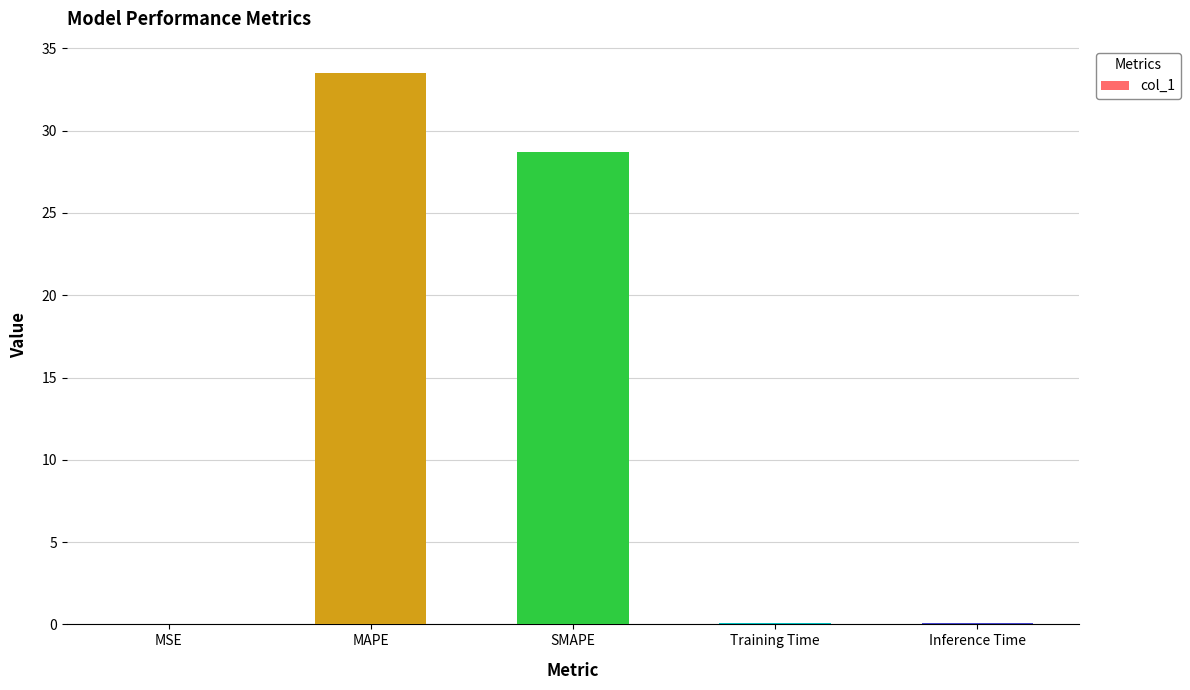

The chart shows a value of 44.0 at MAPE. True or false?

False